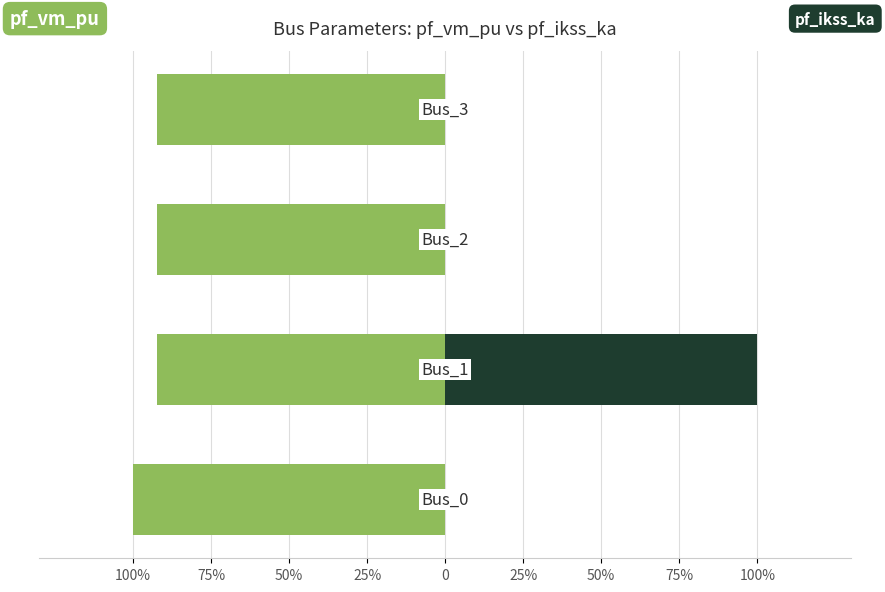

Rank the series by their maximum value, from lowest to highest.

pf_vm_pu, pf_ikss_ka